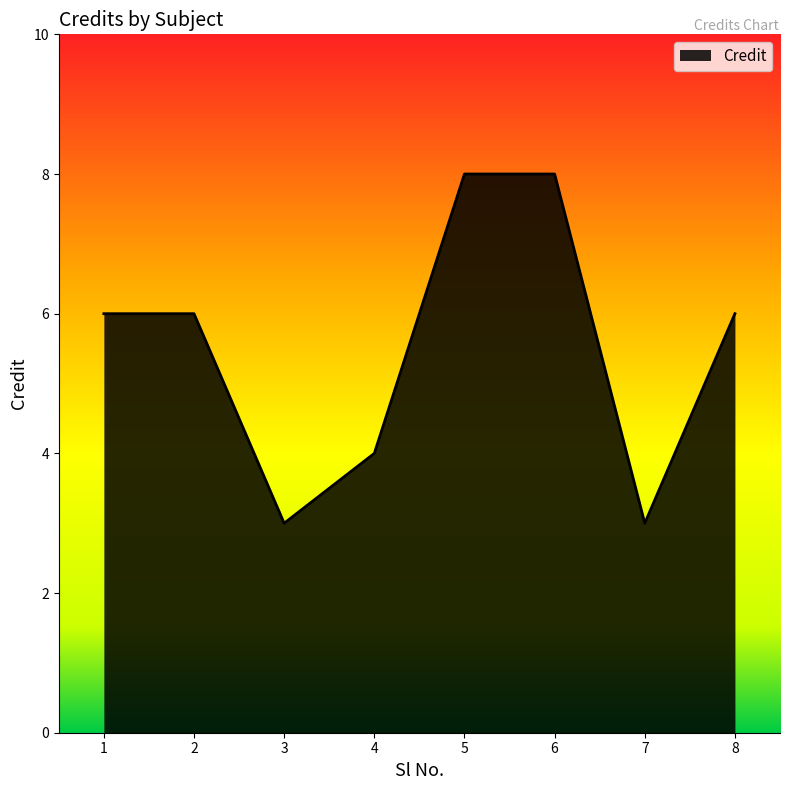

What is the sum of all values?

44